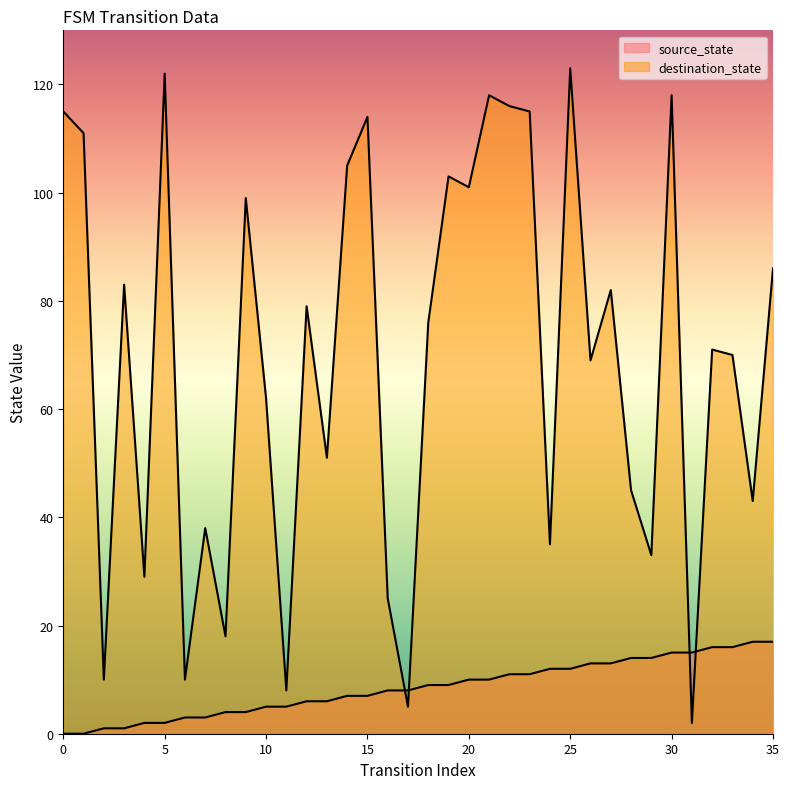

Between which two adjacent categories do source_state and destination_state first intersect?

16 and 17